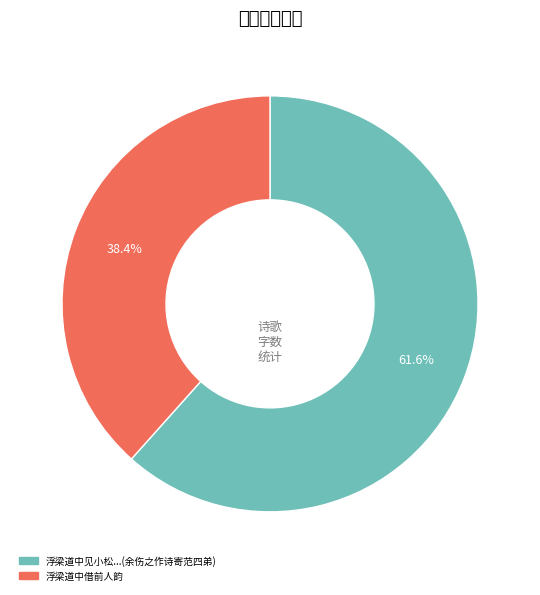

What is the majority slice?

浮梁道中见小松...(余伤之作诗寄范四弟)